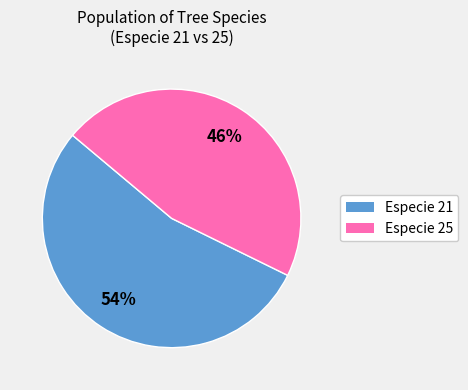

What is the largest slice in the pie chart?

Especie 21